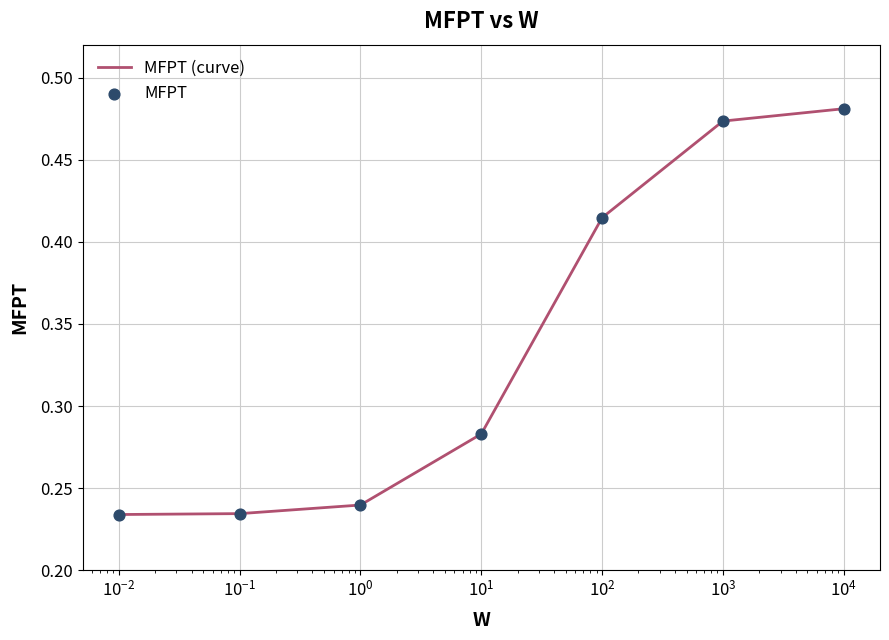

Between 10.0 and 1.0, which is larger?

10.0